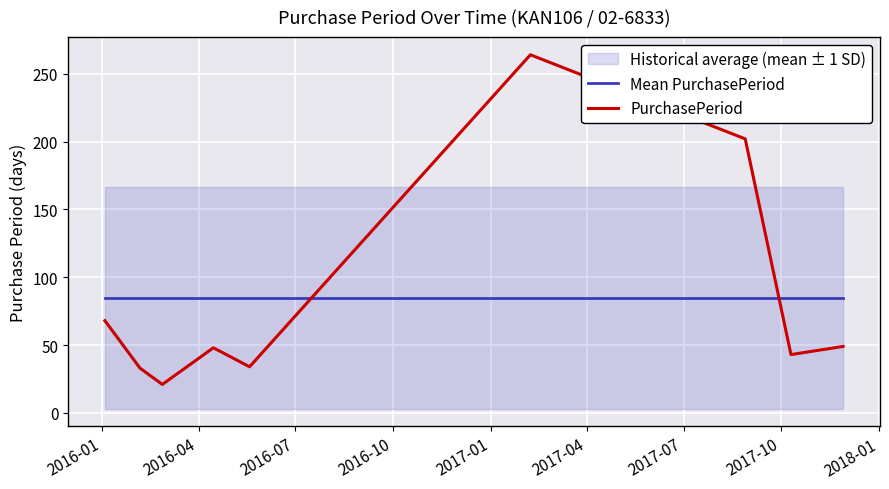

Does the chart display data point markers on the line(s)?

No